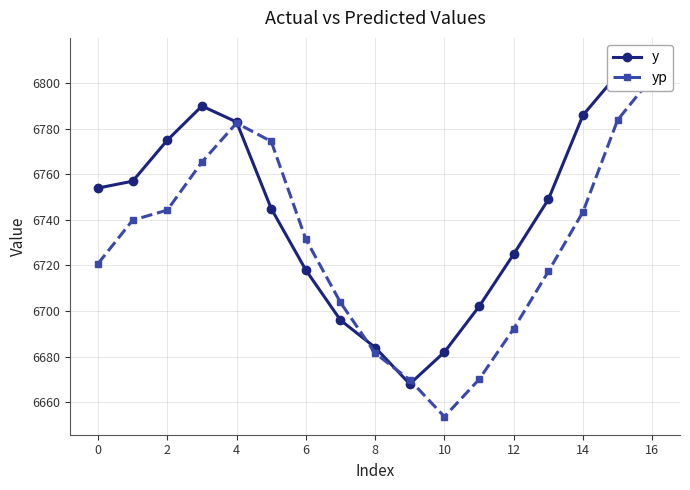

Which series has the widest spread of values?

yp